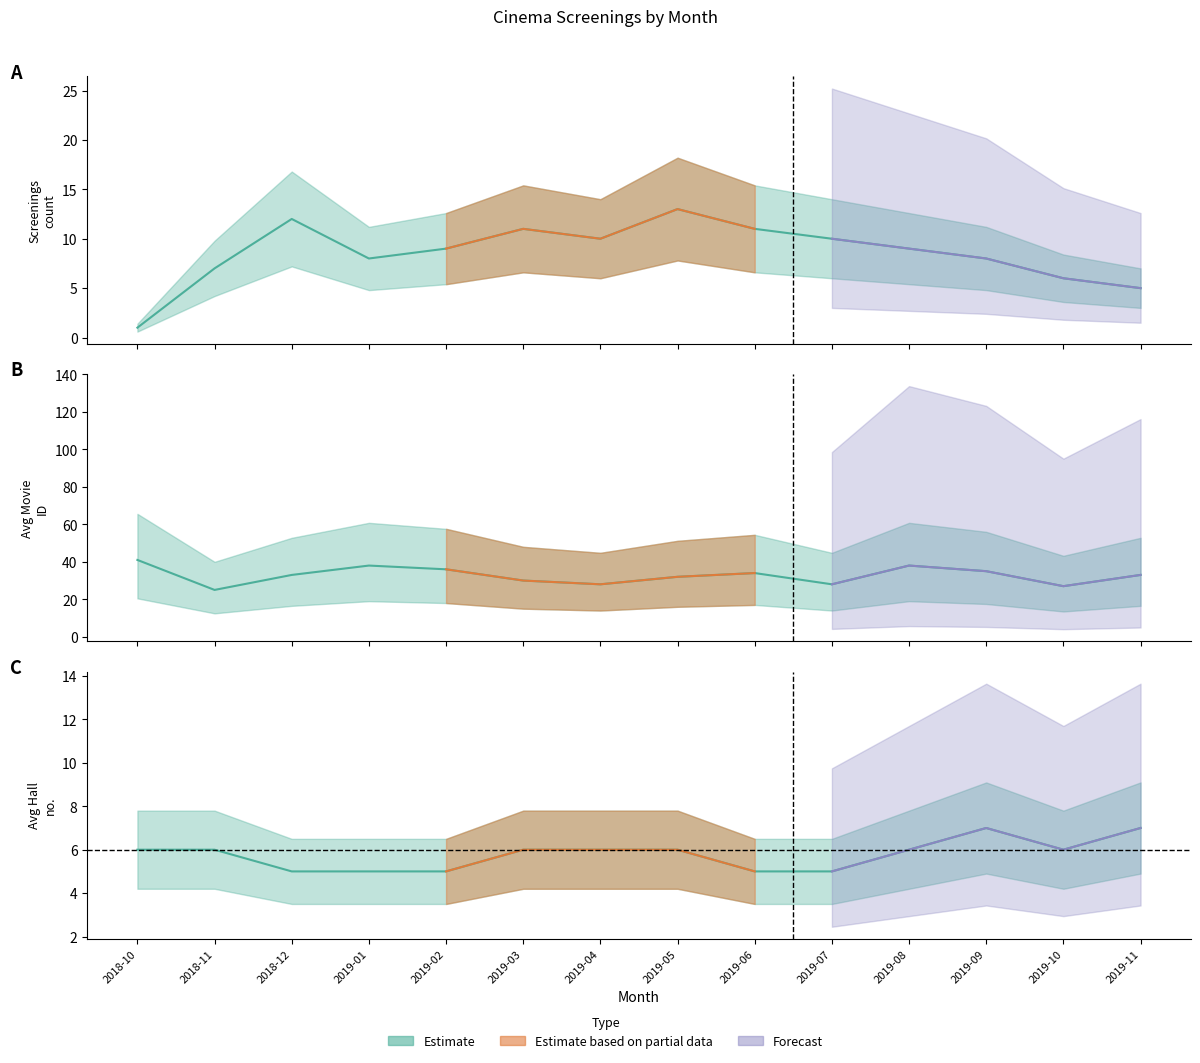

Which series has the largest range (max minus min)?

avg_movie